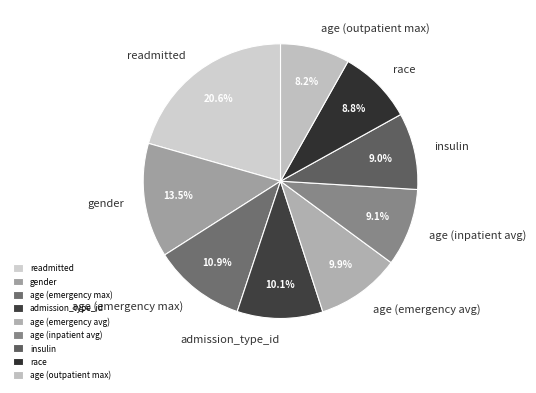

What percentage is NOT represented by gender?

86.5%